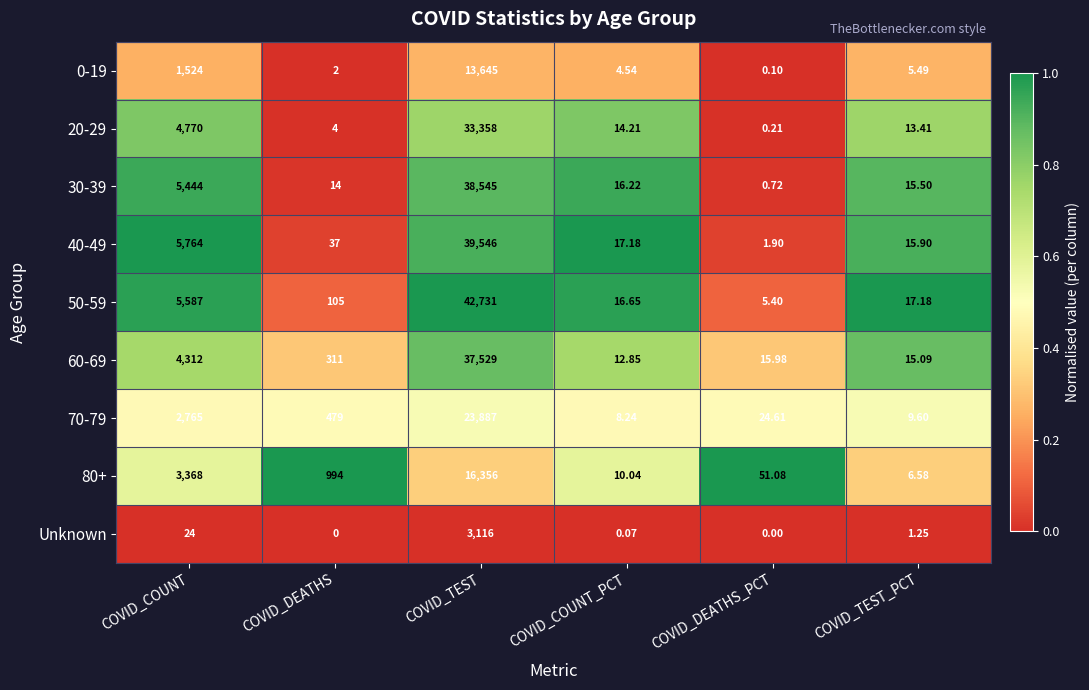

Which category has the highest value in the 60-69 series?

COVID_TEST